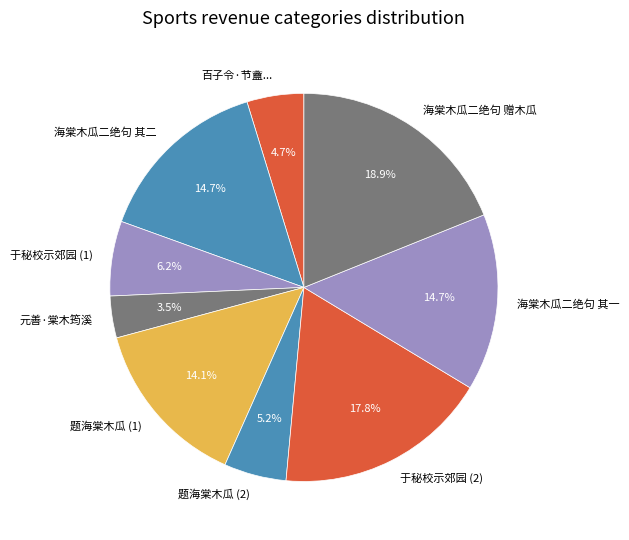

Is there a majority slice in this chart?

No